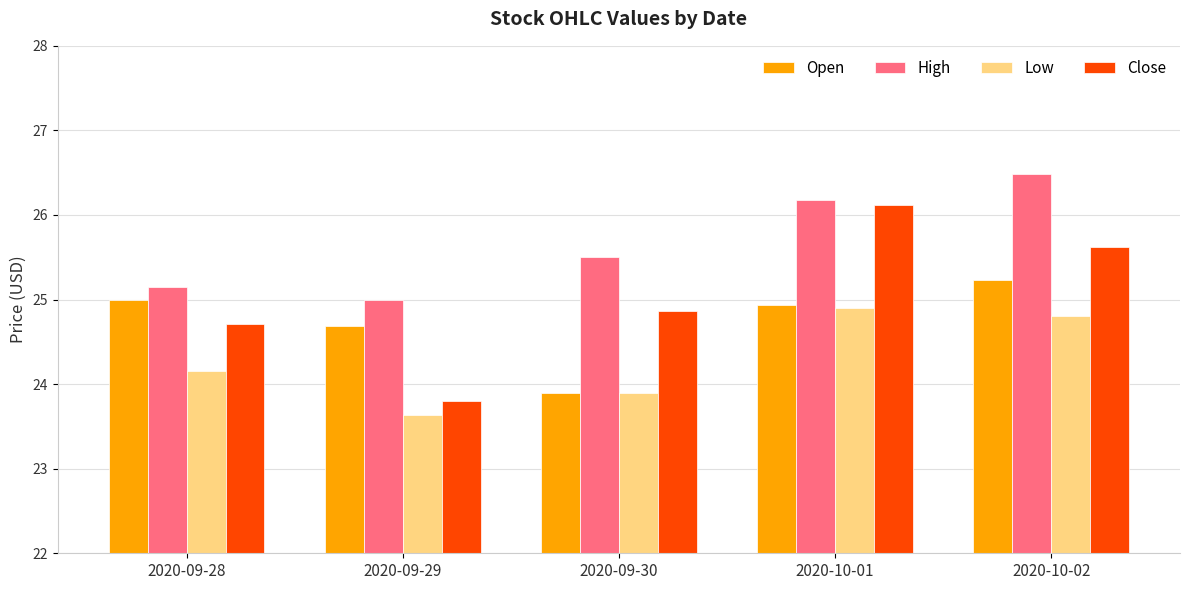

Is it true that Open equals 23.9 at 2020-09-30?

True